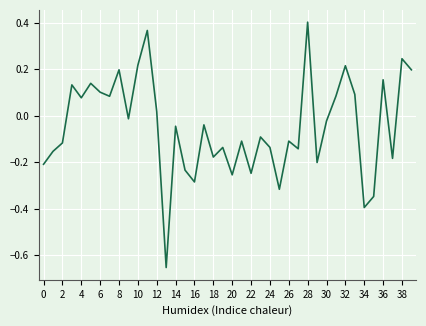

What is the difference between the maximum and minimum values?

1.1